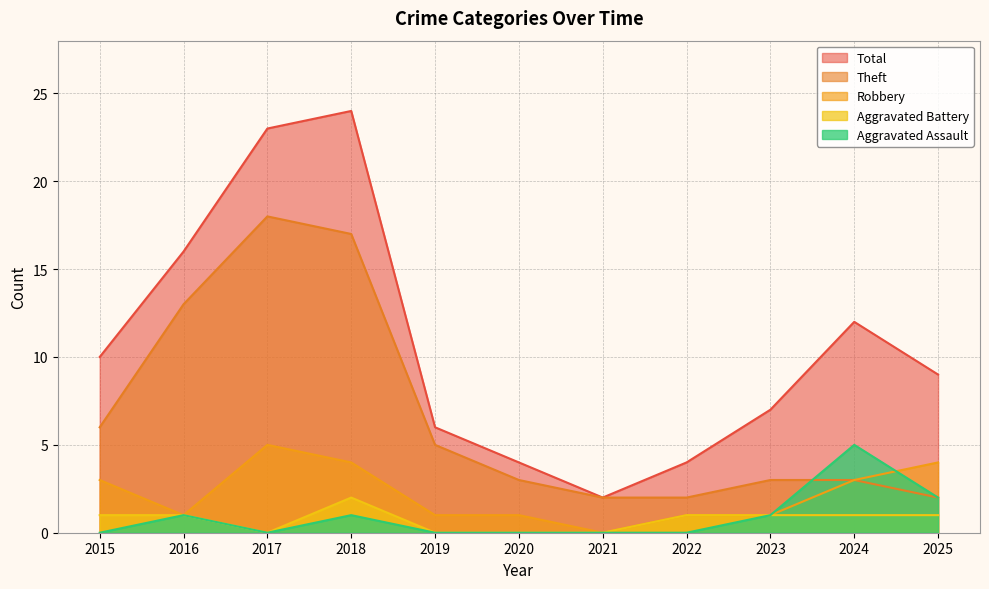

Which has a higher value, 2015 or 2022?

2015